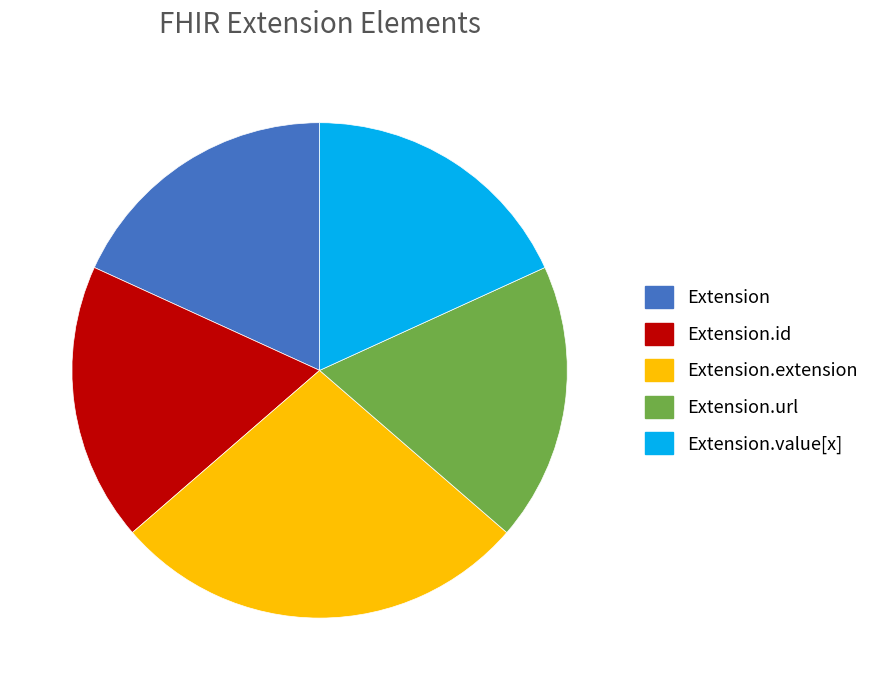

Combined, do Extension and Extension.url account for over 50%?

No